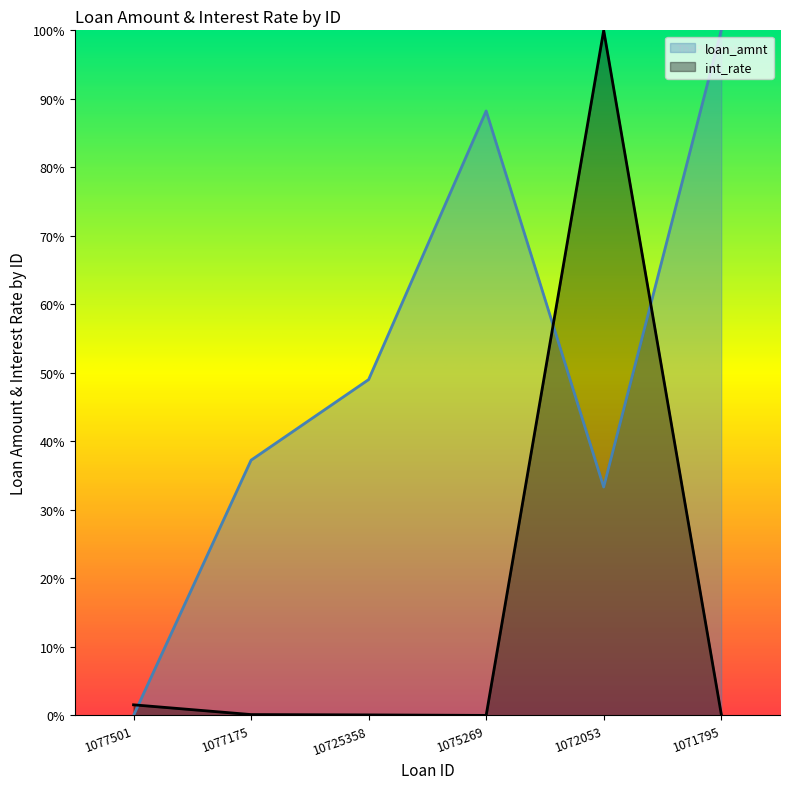

What position from the left is 1075269?

4